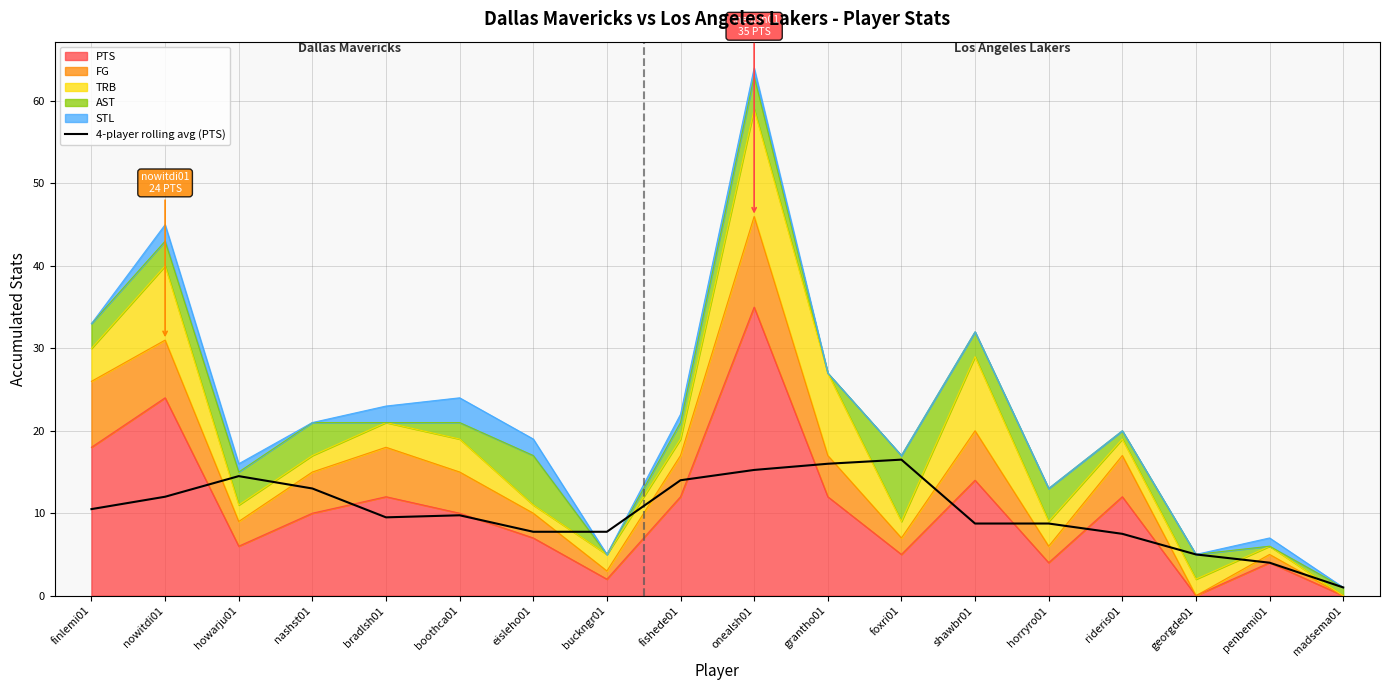

How many values exceed 9?

10